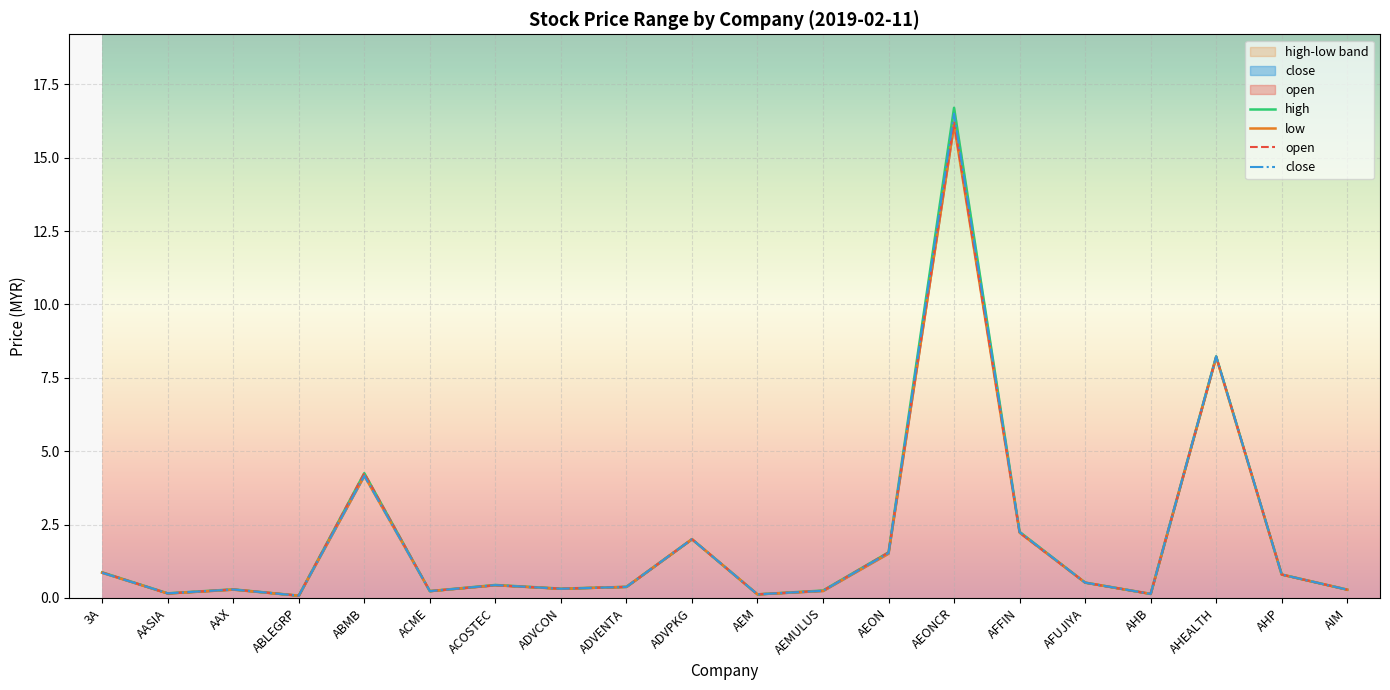

Reading left to right, what are all the values shown in this chart?

open: 0.9	0.1	0.3	0.1	4.2	0.2	0.4	0.3	0.4	2.0	0.1	0.2	1.6	16.2	2.2	0.5	0.1	8.2	0.8	0.3
high: 0.9	0.2	0.3	0.1	4.2	0.2	0.4	0.3	0.4	2.0	0.1	0.2	1.6	16.7	2.2	0.5	0.1	8.2	0.8	0.3
low: 0.9	0.1	0.3	0.1	4.2	0.2	0.4	0.3	0.4	2.0	0.1	0.2	1.5	16.1	2.2	0.5	0.1	8.2	0.8	0.3
close: 0.9	0.2	0.3	0.1	4.2	0.2	0.4	0.3	0.4	2.0	0.1	0.2	1.5	16.5	2.2	0.5	0.1	8.2	0.8	0.3